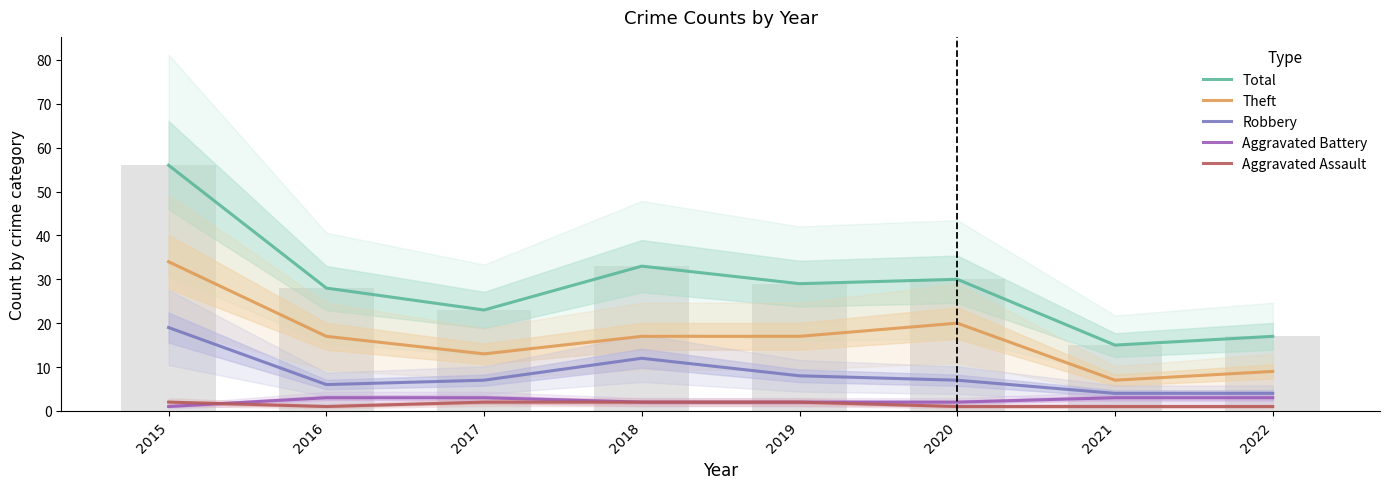

Does the chart contain stacked bars?

No